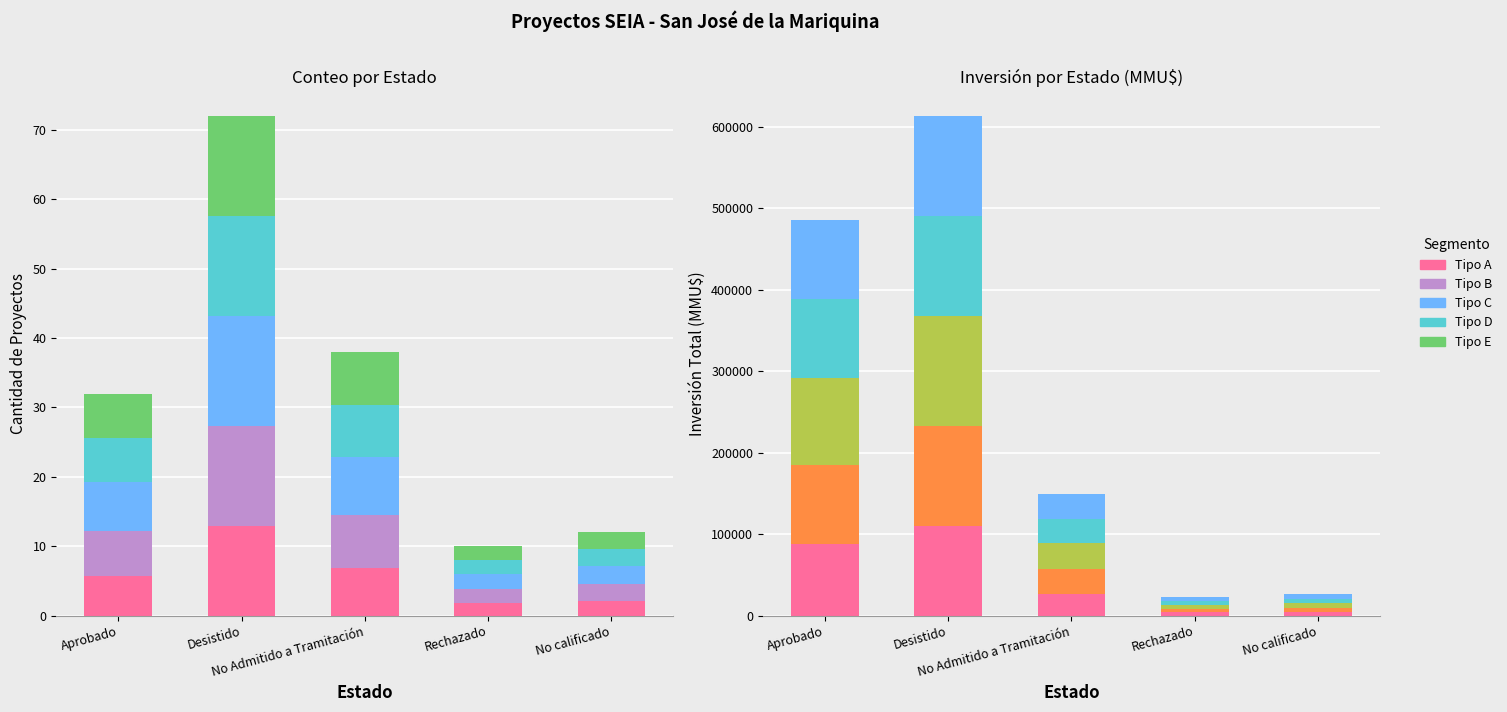

What is the label of the 5th bar from the left?

No calificado